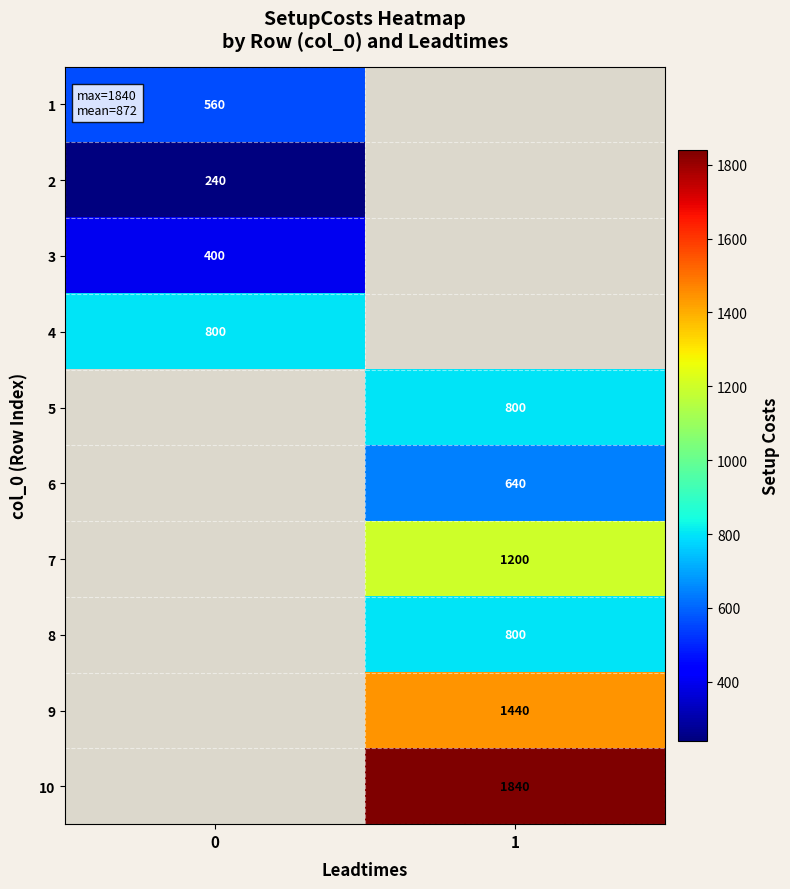

How many distinct data groups are displayed?

10